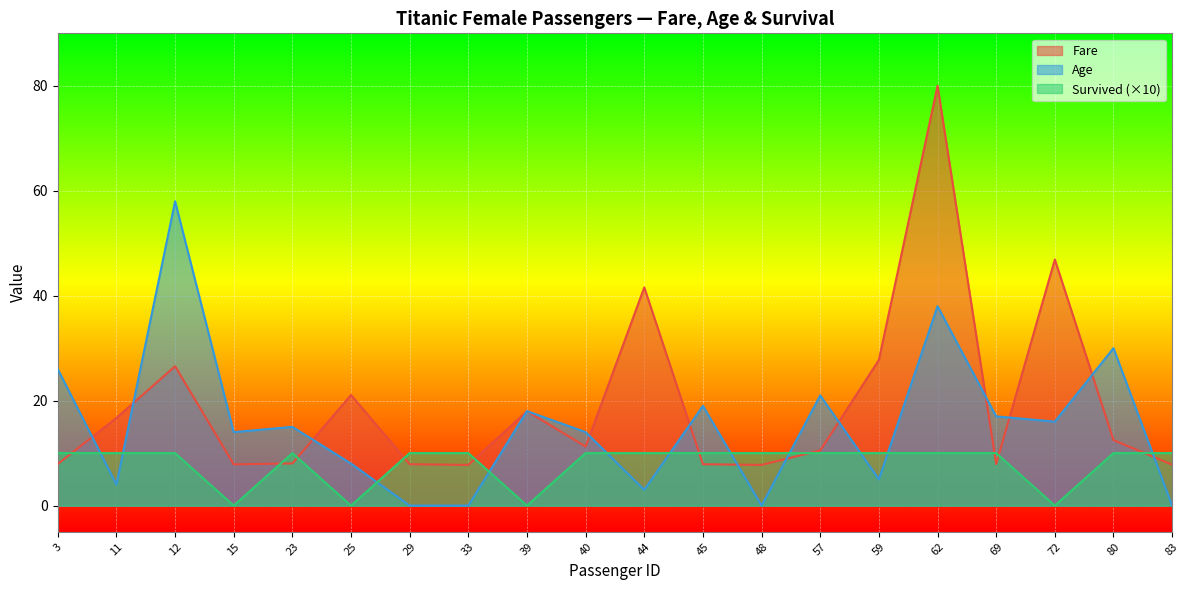

Reading left to right, what are all the values shown in this chart?

Fare: 3=7.9	11=16.7	12=26.6	15=7.9	23=8.0	25=21.1	29=7.9	33=7.8	39=18.0	40=11.2	44=41.6	45=7.9	48=7.8	57=10.5	59=27.8	62=80.0	69=7.9	72=46.9	80=12.5	83=7.8
Age: 3=26.0	11=4.0	12=58.0	15=14.0	23=15.0	25=8.0	29=0.0	33=0.0	39=18.0	40=14.0	44=3.0	45=19.0	48=0.0	57=21.0	59=5.0	62=38.0	69=17.0	72=16.0	80=30.0	83=0.0
Survived: 3=10.0	11=10.0	12=10.0	15=0.0	23=10.0	25=0.0	29=10.0	33=10.0	39=0.0	40=10.0	44=10.0	45=10.0	48=10.0	57=10.0	59=10.0	62=10.0	69=10.0	72=0.0	80=10.0	83=10.0